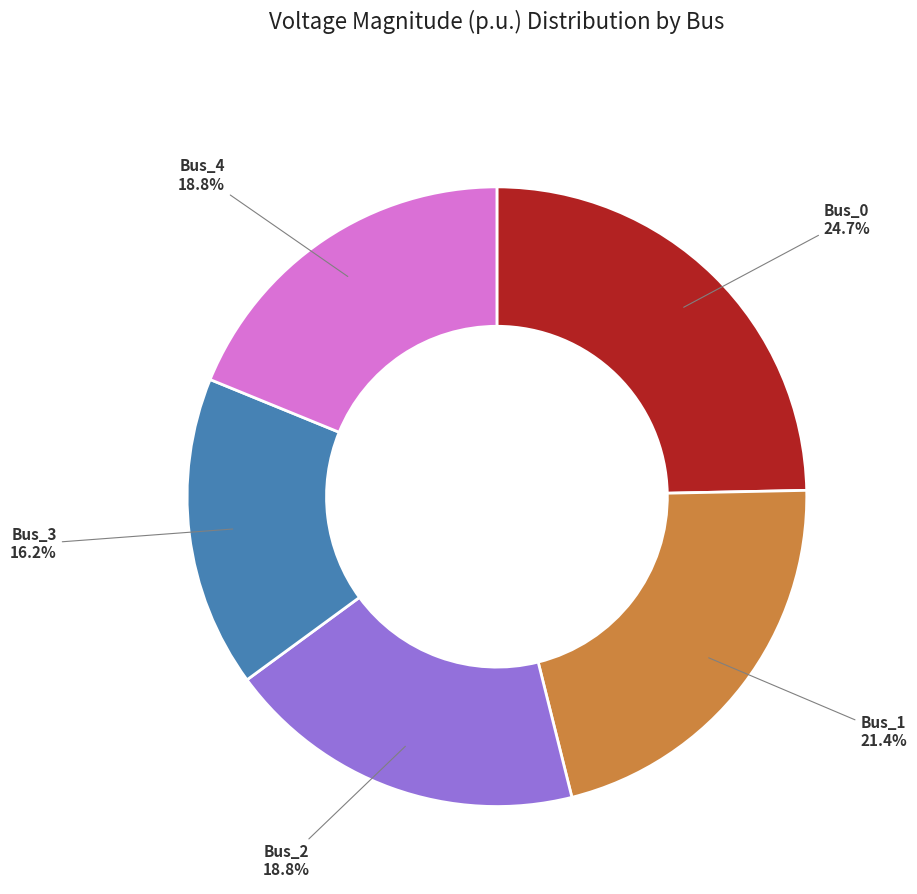

Is there any slice that represents more than half of the pie?

No